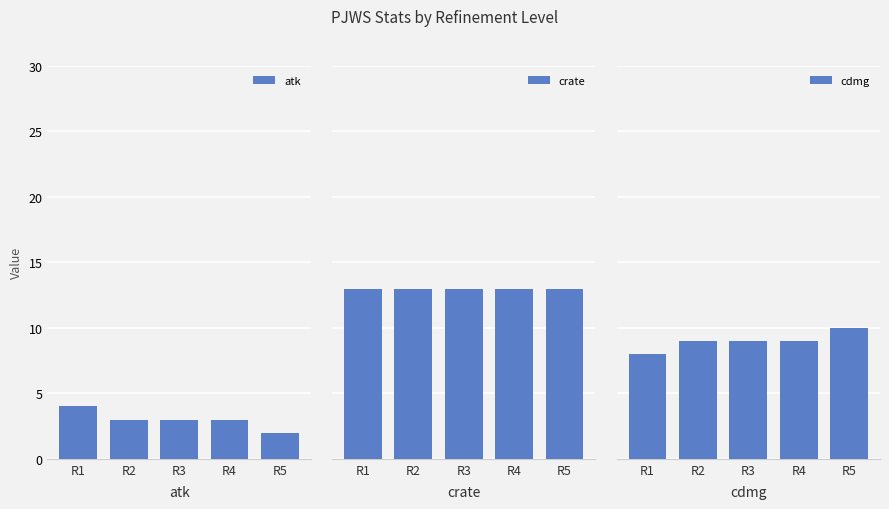

What is the difference between the maximum and minimum values in the cdmg series?

2